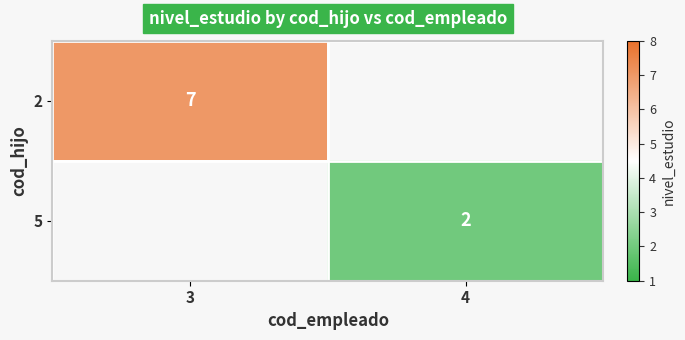

True or false: 5 has a value of 1 at 4.

False